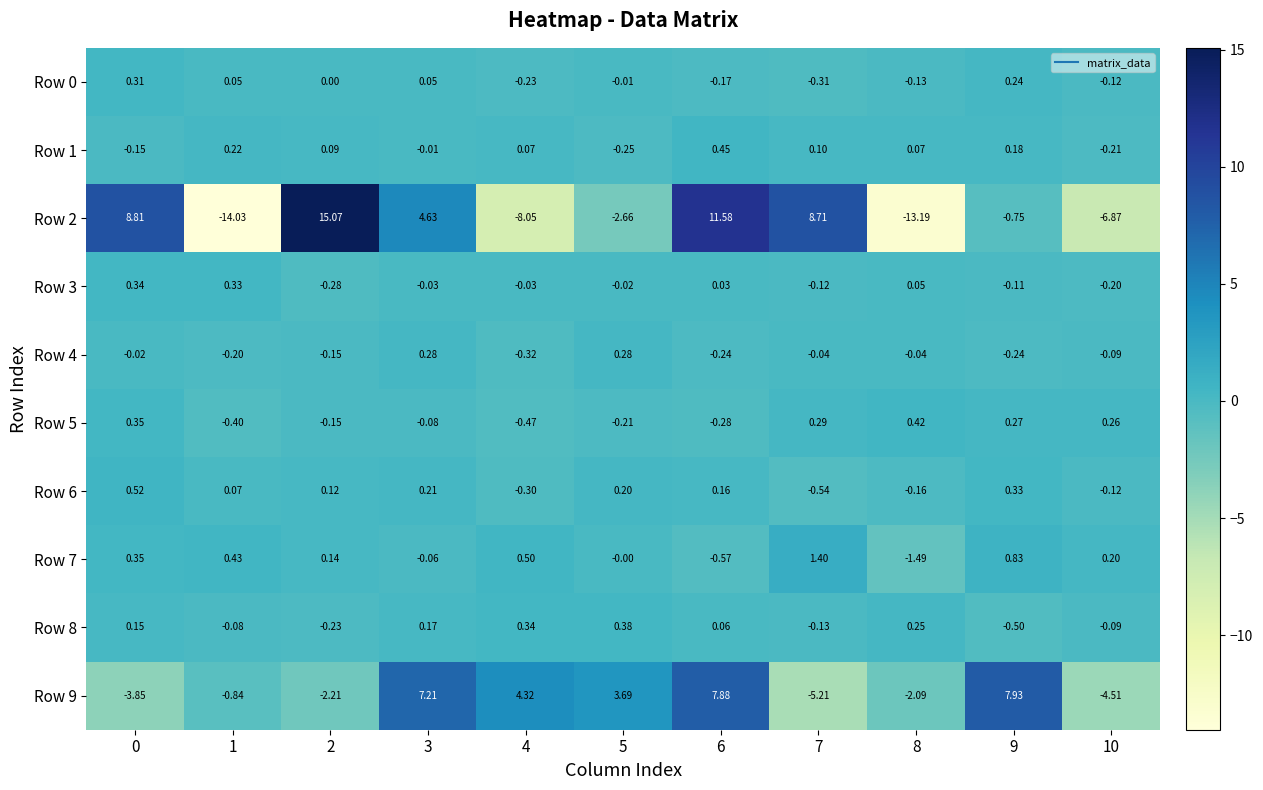

Is the value of Row 2 at 9 greater than the value of Row 1 at 10?

No